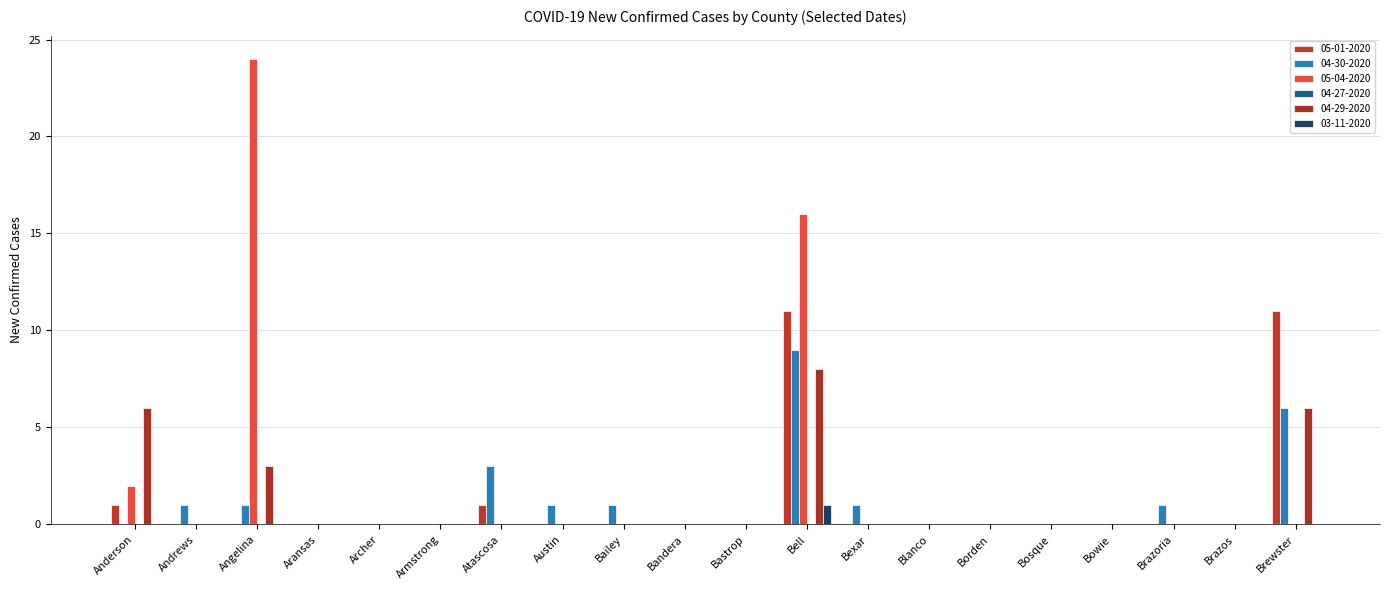

How many groups of bars are there?

20